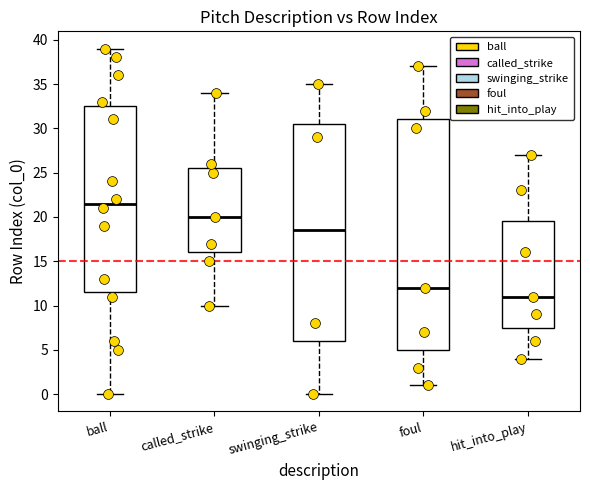

Which box has the highest median line?

ball